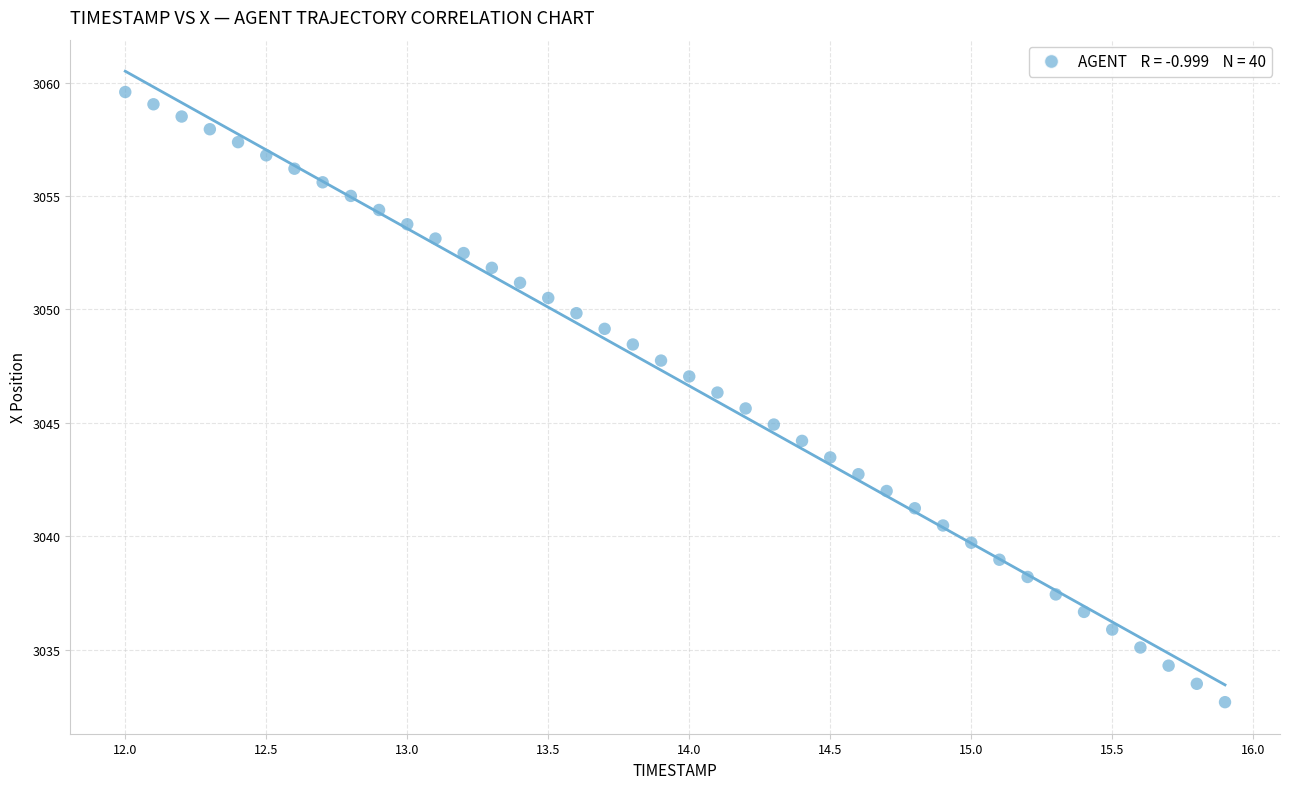

What is the range of X values (max minus min)?

3.9